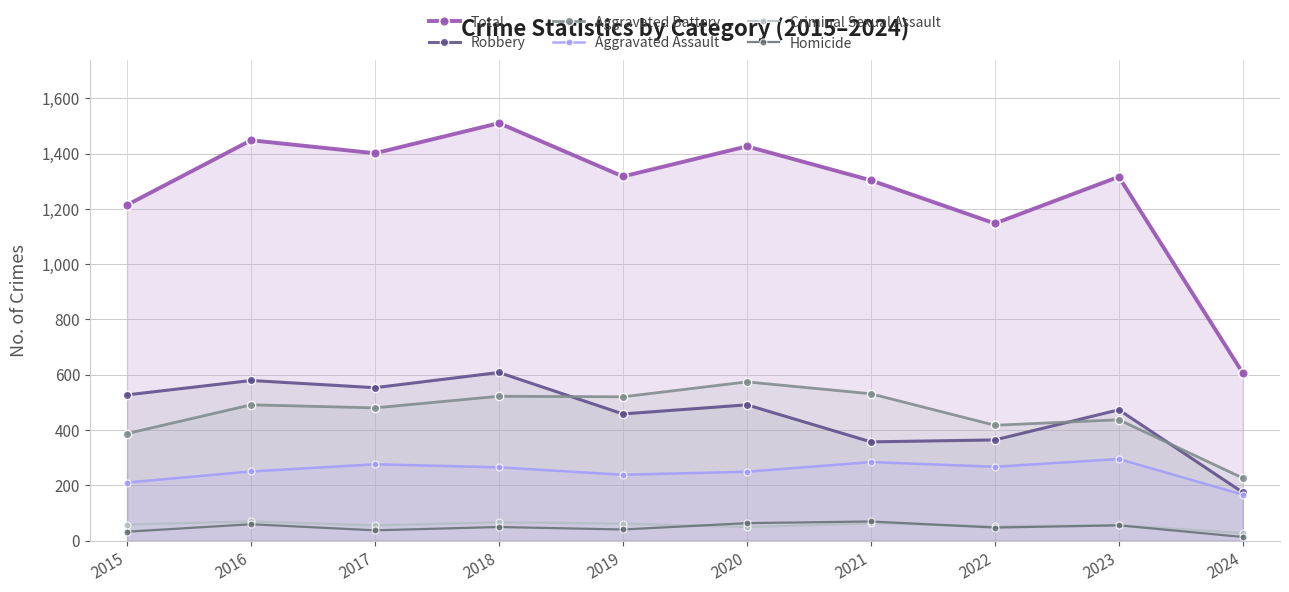

Reading right to left, transcribe all the data shown in this chart.

Total: 606	1316	1147	1303	1426	1317	1510	1401	1448	1214
Robbery: 174	473	364	357	491	458	608	553	579	527
Aggravated Battery: 226	437	417	531	574	520	522	480	491	387
Aggravated Assault: 166	295	267	284	249	238	265	276	250	210
Criminal Sexual Assault: 27	56	52	62	49	61	66	55	69	58
Homicide: 13	55	47	69	63	40	49	37	59	32